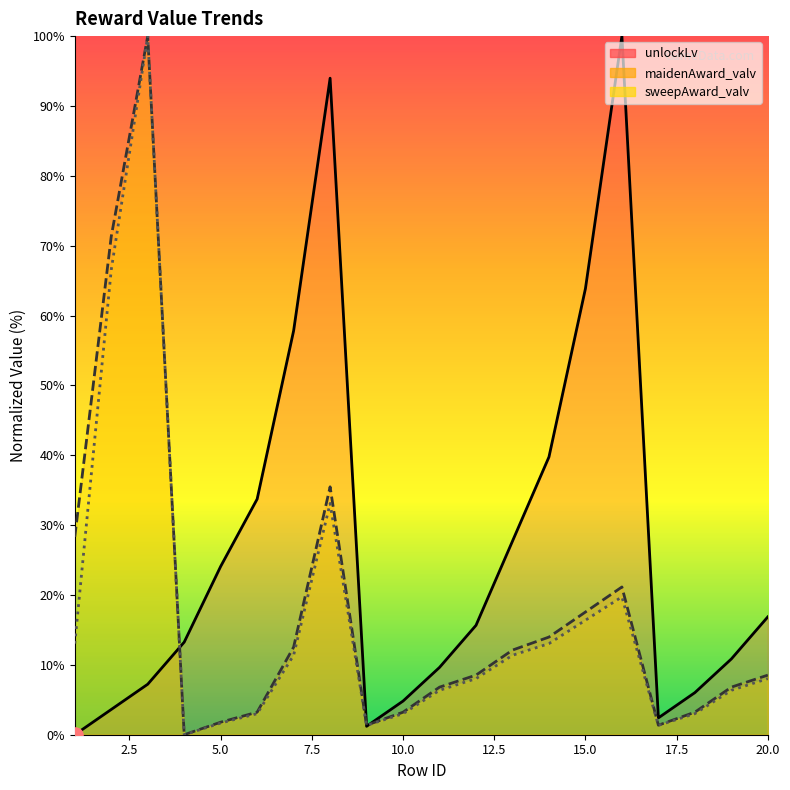

Which series reaches the maximum Y coordinate?

unlockLv